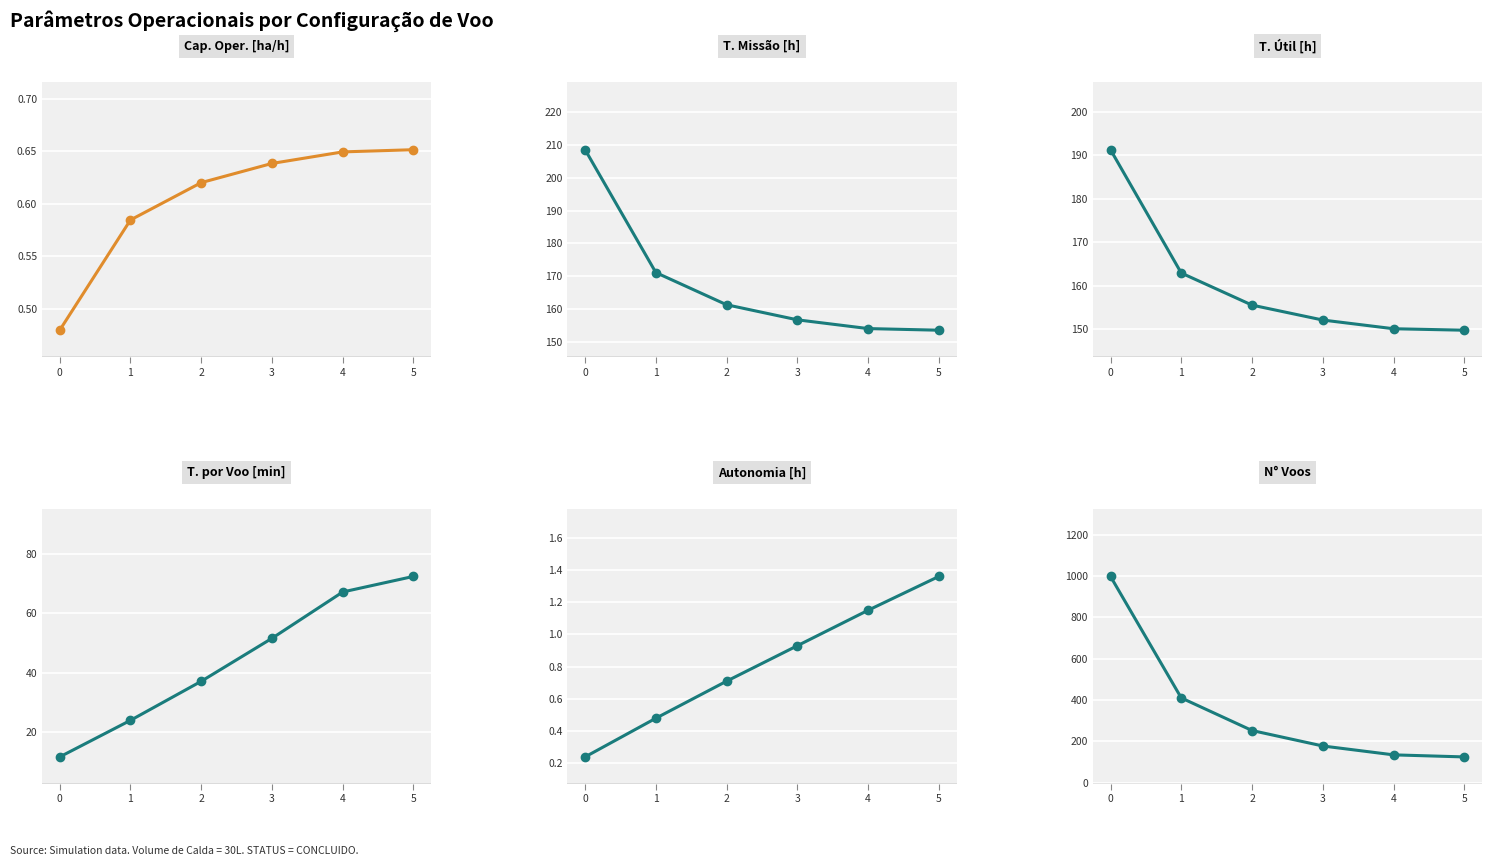

Count the number of data series in this chart.

6